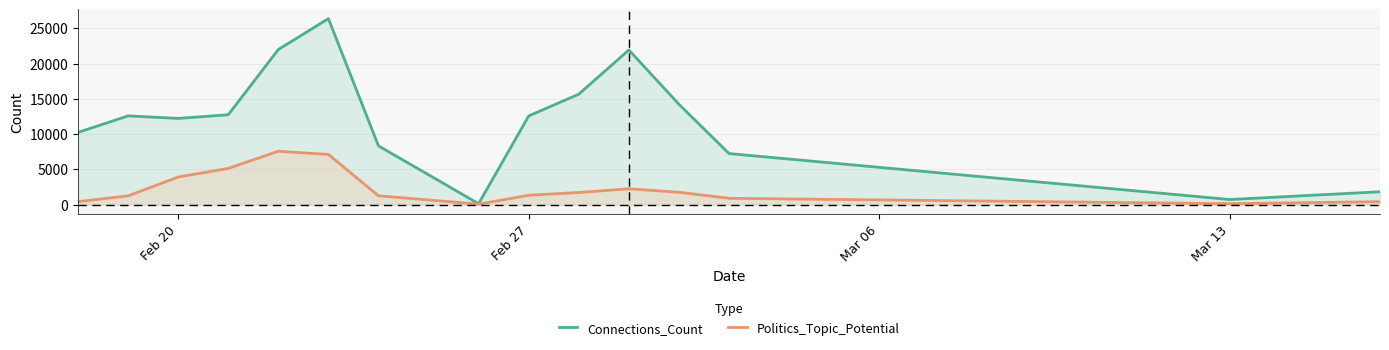

List the series in order of their peak value, highest first.

Connections_Count, Politics_Topic_Potential